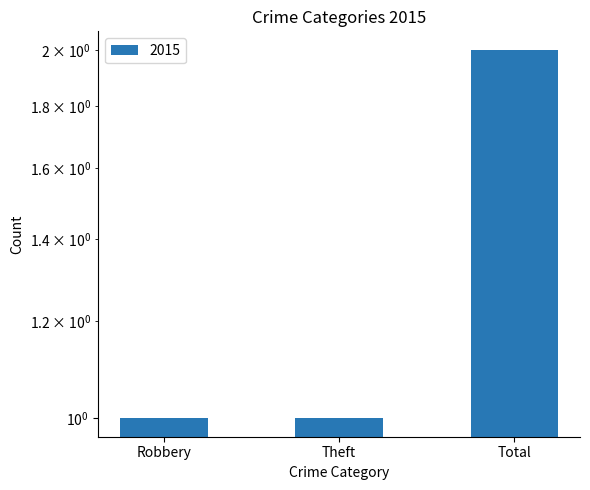

Reading right to left, extract all data points from this chart.

2	1	1